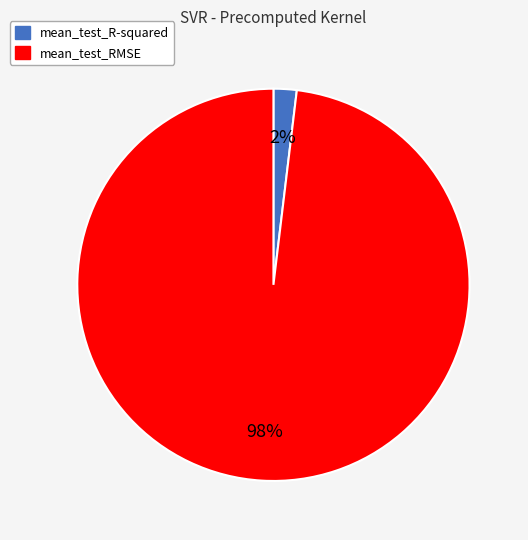

Do mean_test_R-squared and mean_test_RMSE together represent more than half of the pie?

Yes